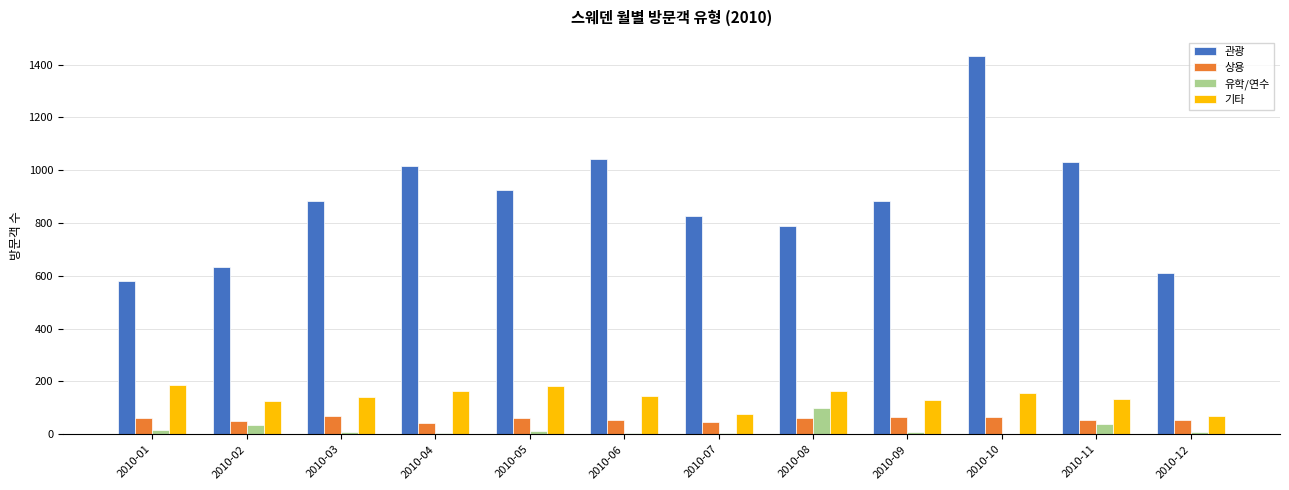

Count the number of categories in the chart.

12